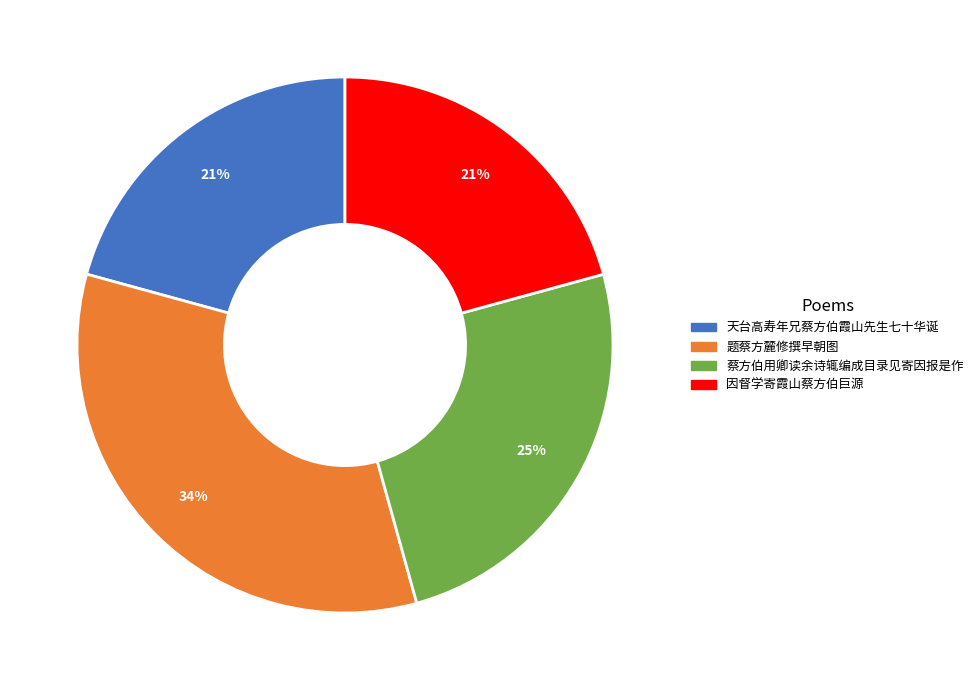

Is there any slice that represents more than half of the pie?

No